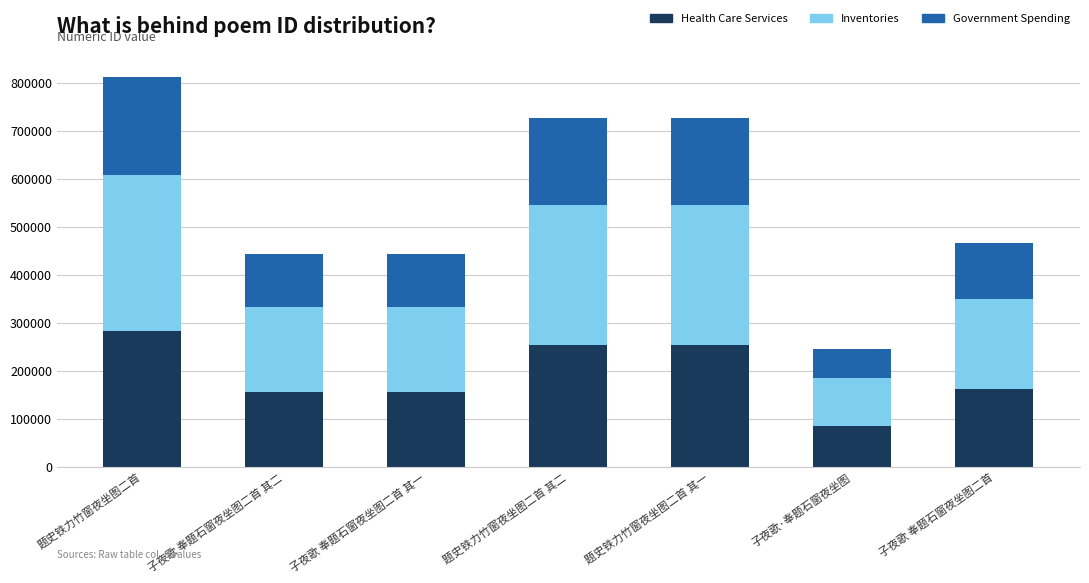

What is the average value of the Health Care Services series?

193462